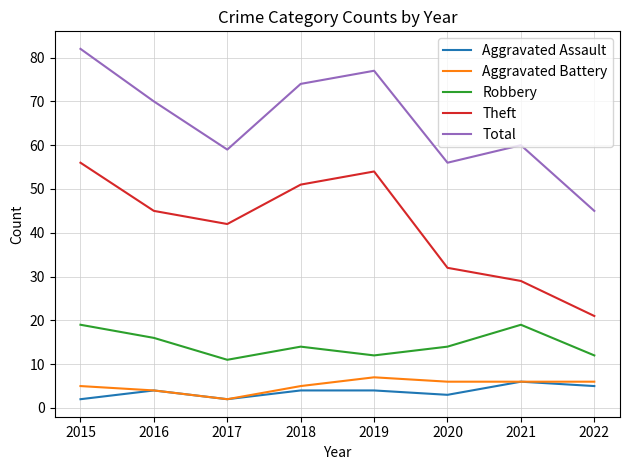

How many lines are shown in the chart?

5